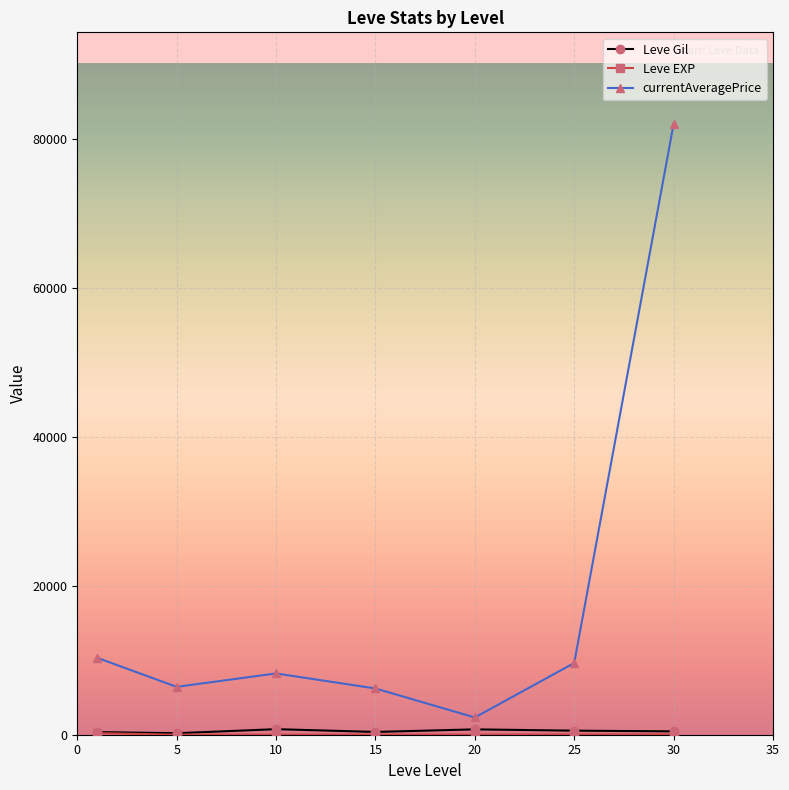

What is the maximum value shown in the chart?

82018.8